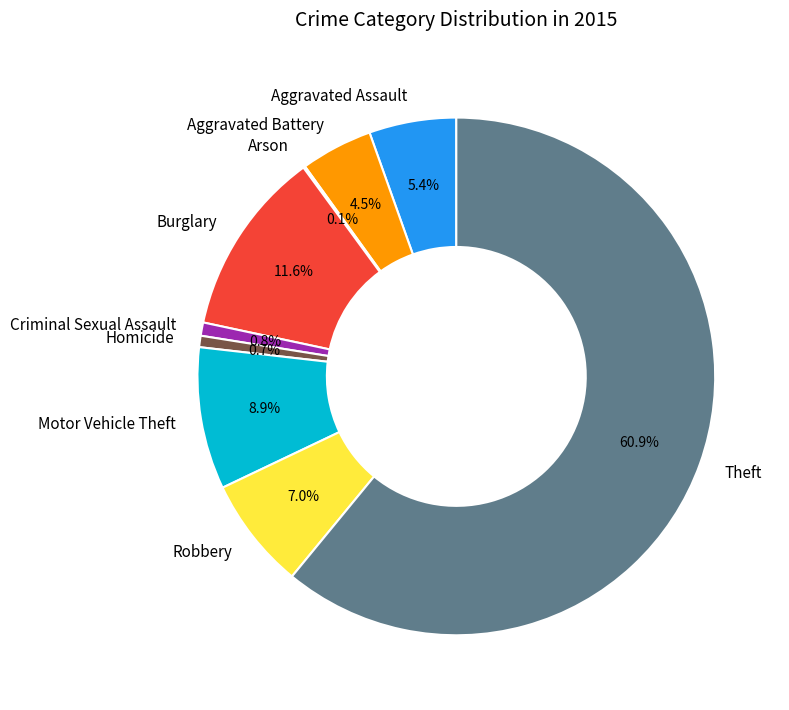

Is there a majority slice in this chart?

Yes